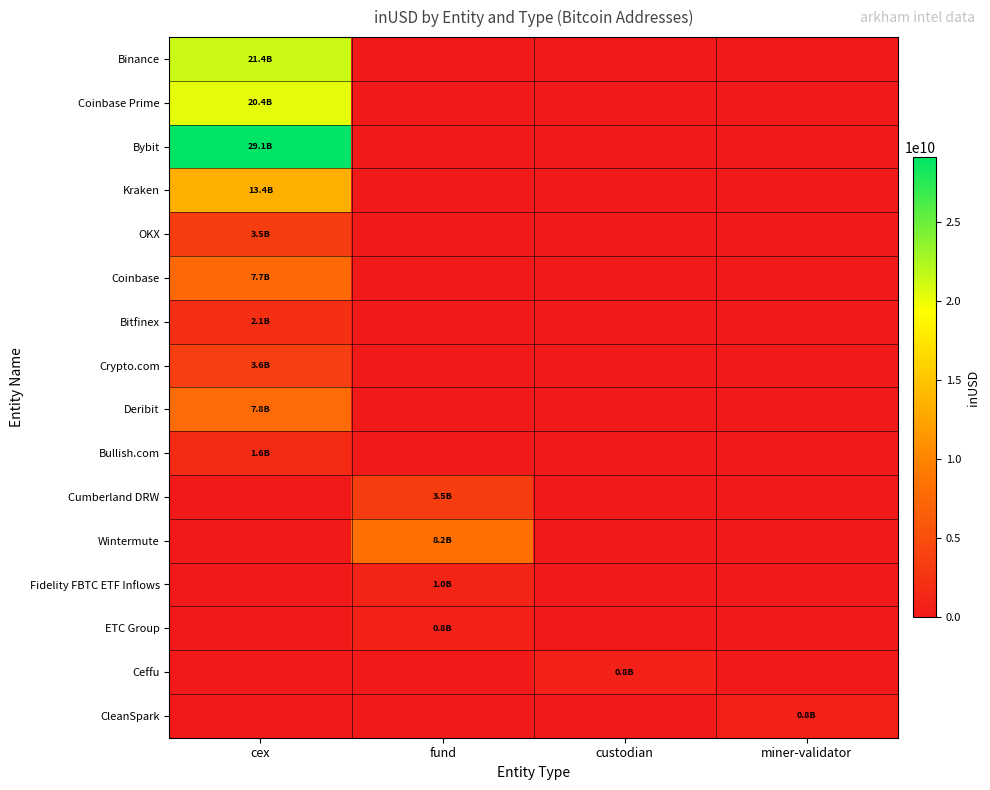

What is the total value across all series at fund?

13570018808.0